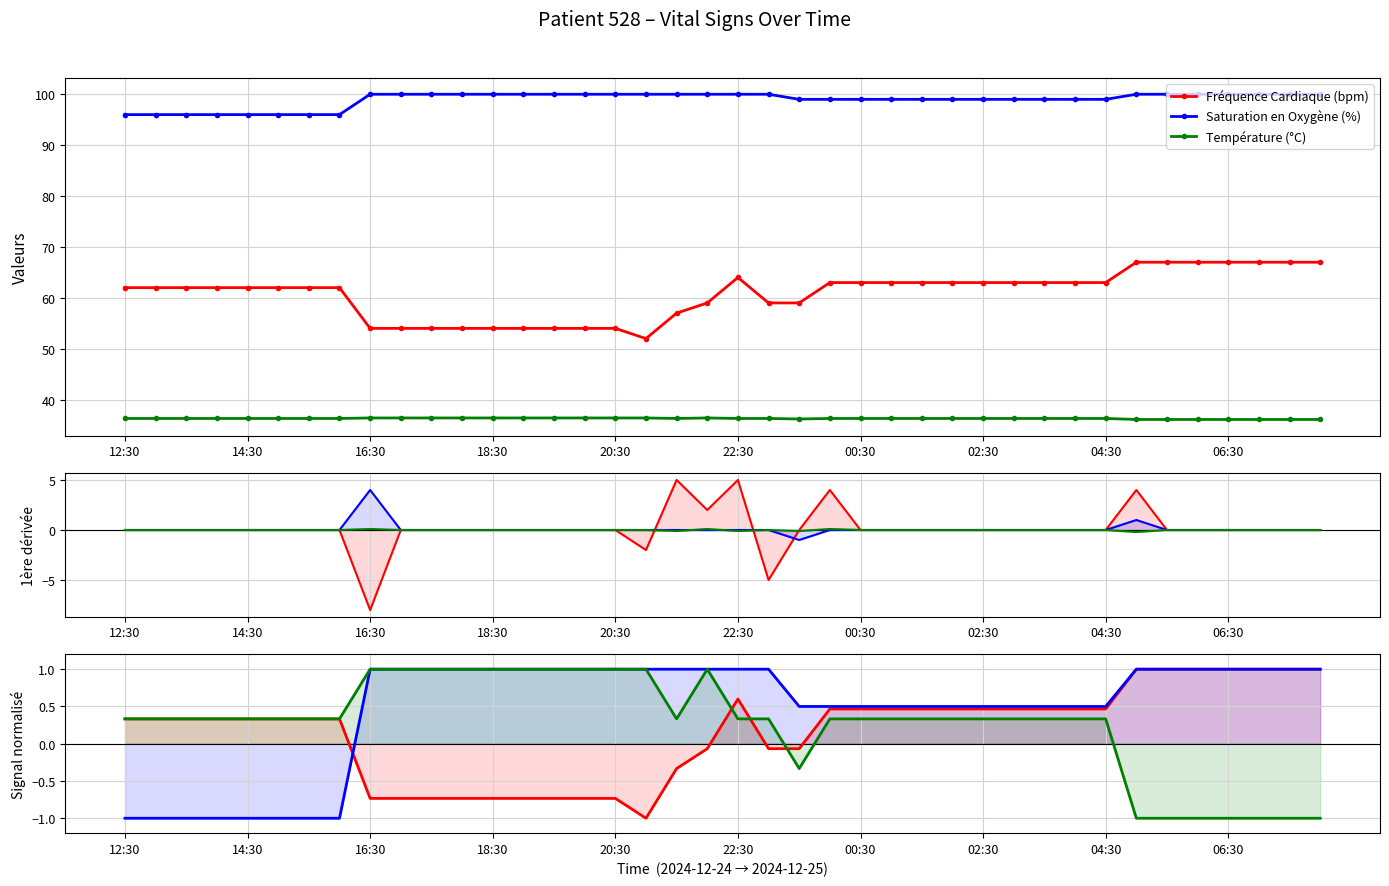

Reading left to right, what are all the values shown in this chart?

Fréquence Cardiaque (bpm): 0.3	0.3	0.3	0.3	0.3	0.3	0.3	0.3	-0.7	-0.7	-0.7	-0.7	-0.7	-0.7	-0.7	-0.7	-0.7	-1.0	-0.3	-0.1	0.6	-0.1	-0.1	0.5	0.5	0.5	0.5	0.5	0.5	0.5	0.5	0.5	0.5	1.0	1.0	1.0	1.0	1.0	1.0	1.0
Saturation en Oxygène (%): -1.0	-1.0	-1.0	-1.0	-1.0	-1.0	-1.0	-1.0	1.0	1.0	1.0	1.0	1.0	1.0	1.0	1.0	1.0	1.0	1.0	1.0	1.0	1.0	0.5	0.5	0.5	0.5	0.5	0.5	0.5	0.5	0.5	0.5	0.5	1.0	1.0	1.0	1.0	1.0	1.0	1.0
Température (°C): 0.3	0.3	0.3	0.3	0.3	0.3	0.3	0.3	1.0	1.0	1.0	1.0	1.0	1.0	1.0	1.0	1.0	1.0	0.3	1.0	0.3	0.3	-0.3	0.3	0.3	0.3	0.3	0.3	0.3	0.3	0.3	0.3	0.3	-1.0	-1.0	-1.0	-1.0	-1.0	-1.0	-1.0